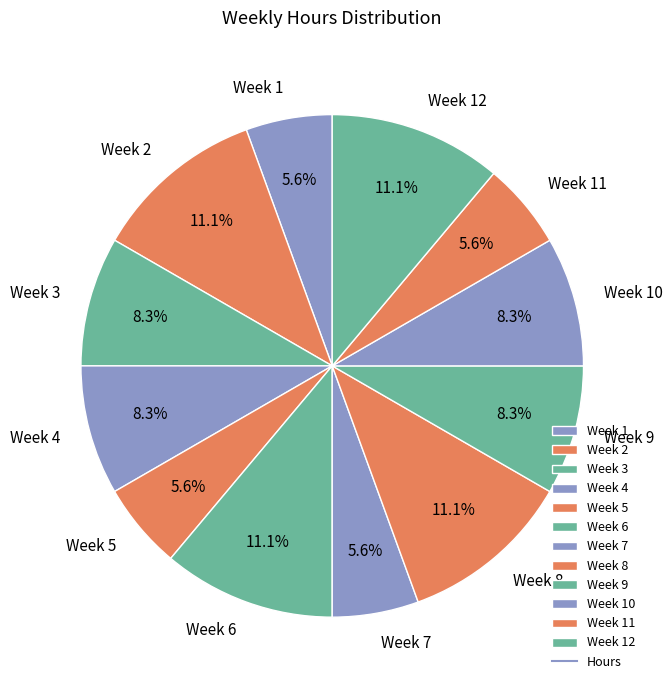

Which has a higher value, Week 12 or Week 7?

Week 12